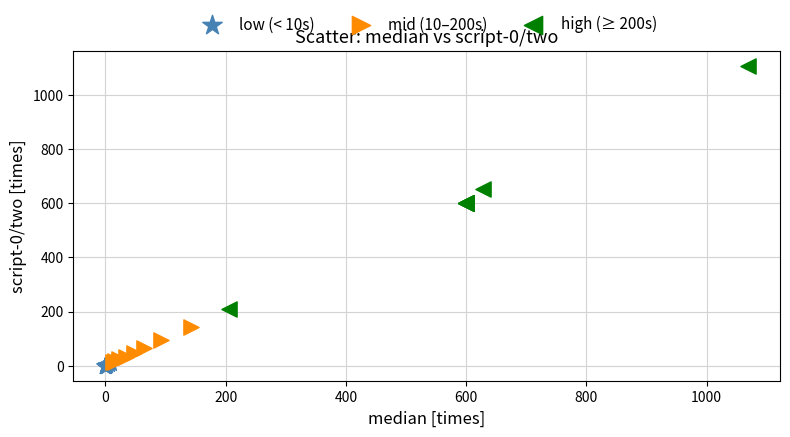

Which series contains the highest Y value?

high (≥ 200s)